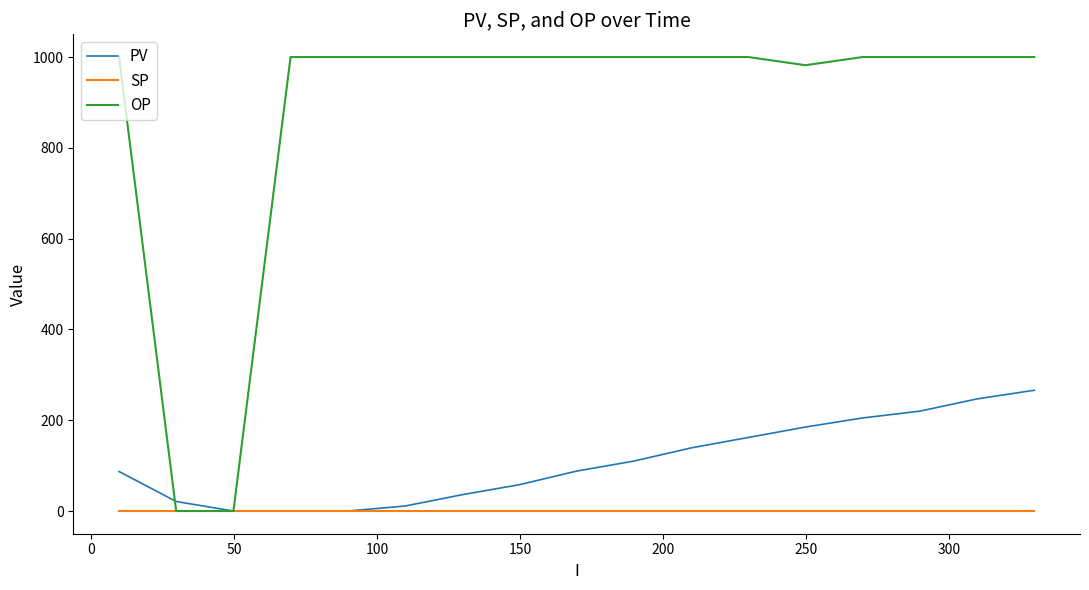

What is the maximum value shown in the chart?

1000